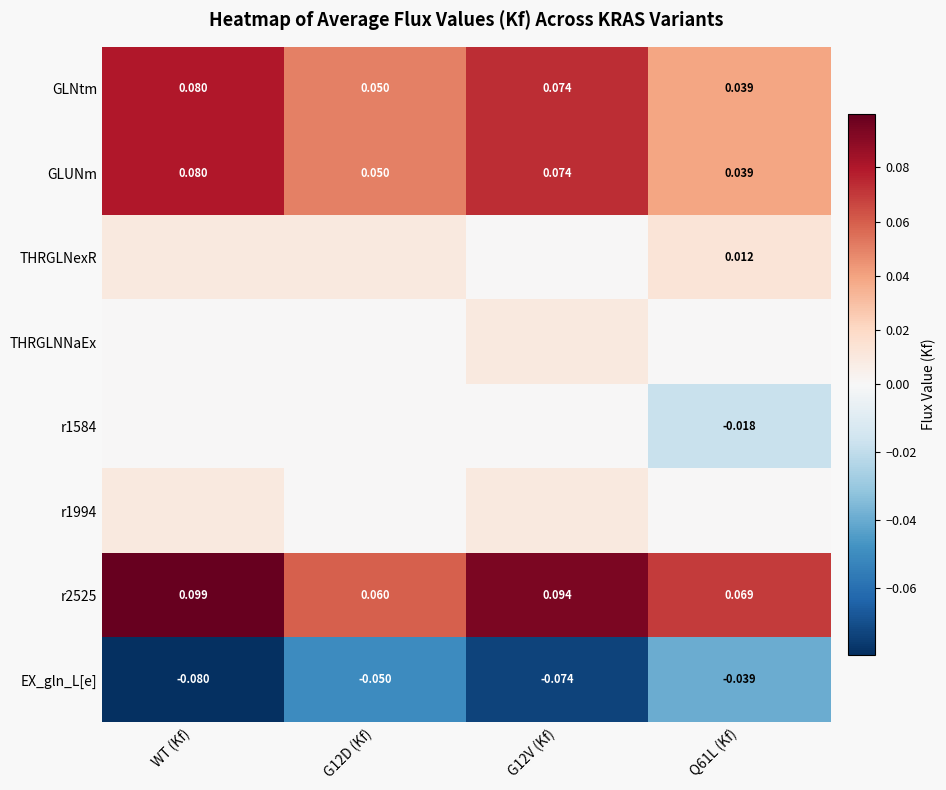

At which category is the sum across all series the highest?

WT (Kf)